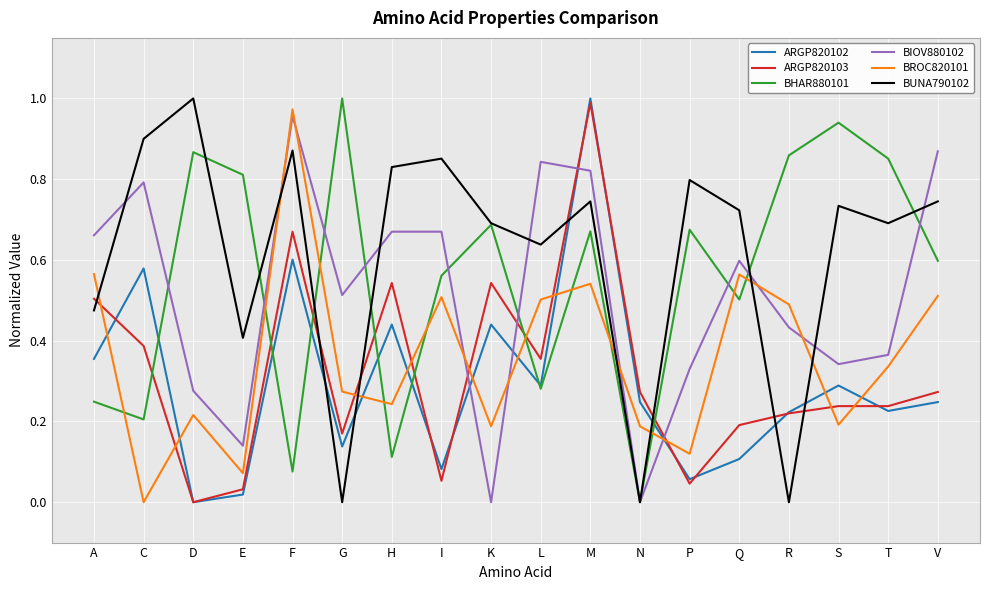

What position from the right is V?

1